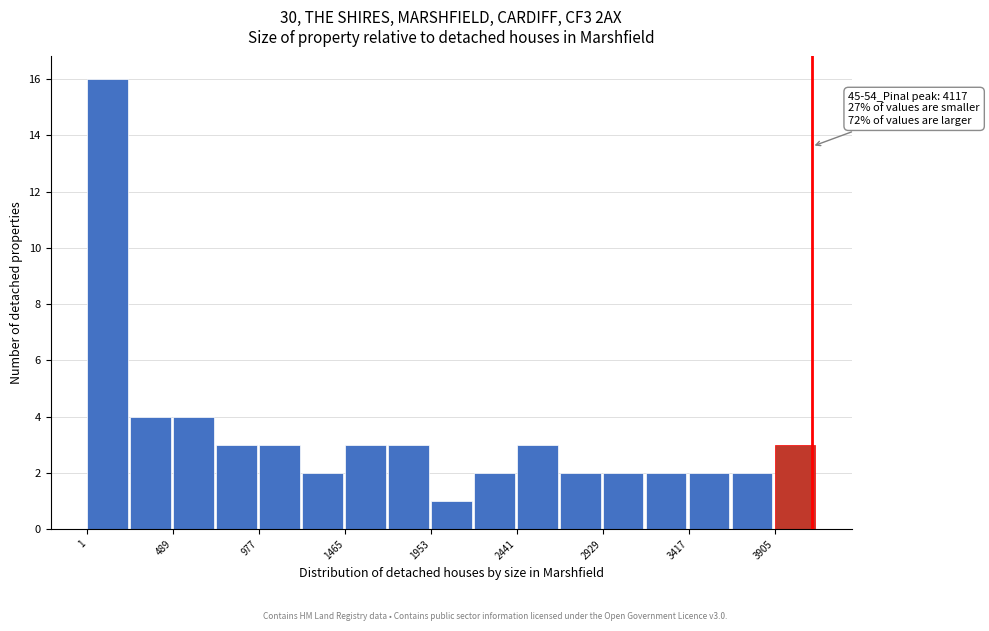

Over which range of the x-axis is the bar tallest?

0 to 250